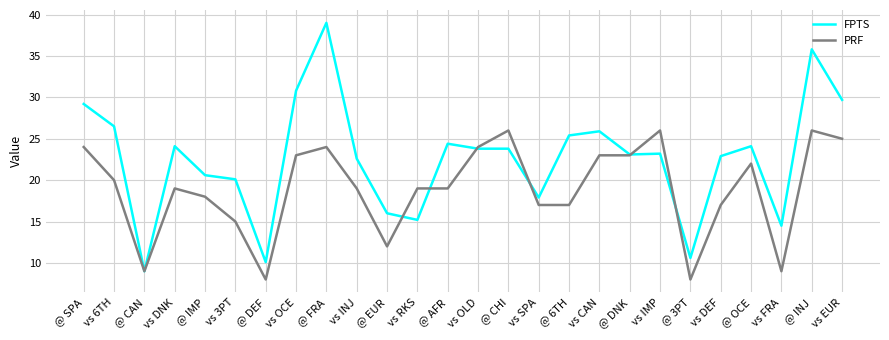

What position from the right is vs RKS?

15